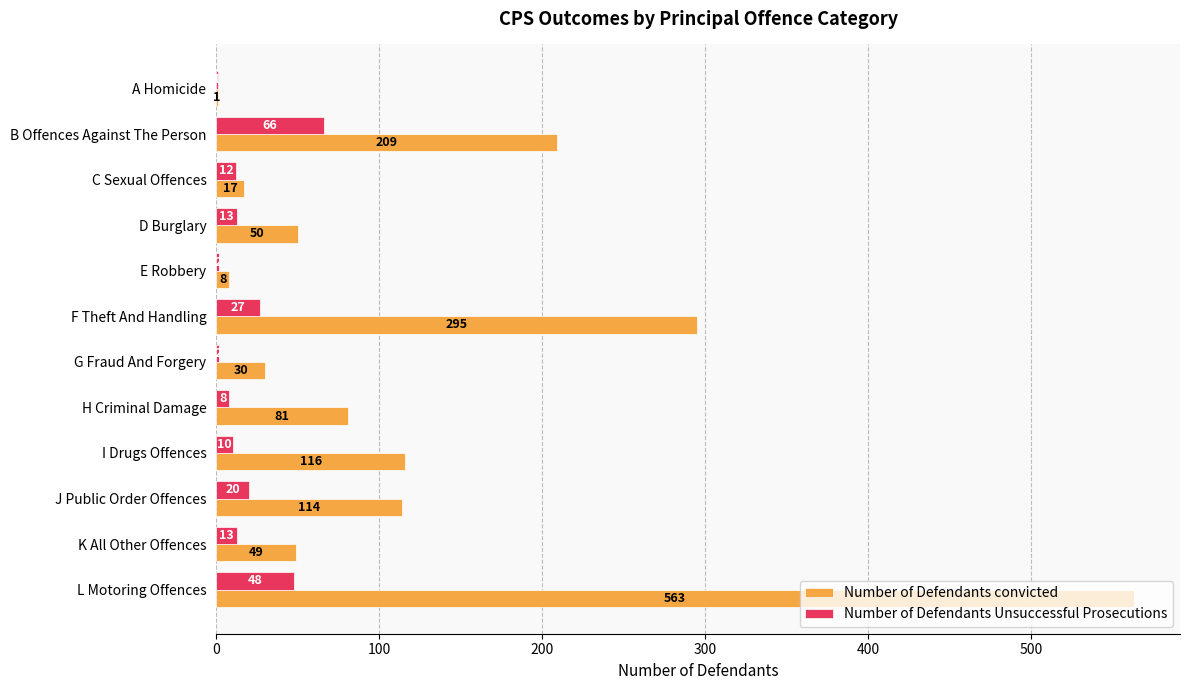

Which series changed the most between D Burglary and H Criminal Damage?

Number of Defendants convicted